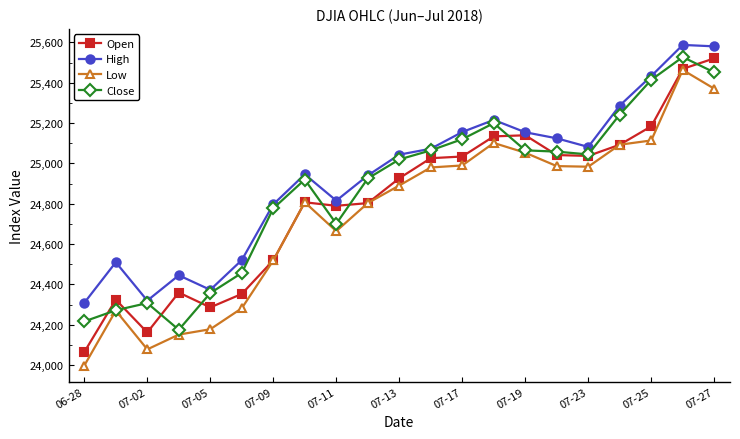

At how many categories does at least one series exceed 24720?

15